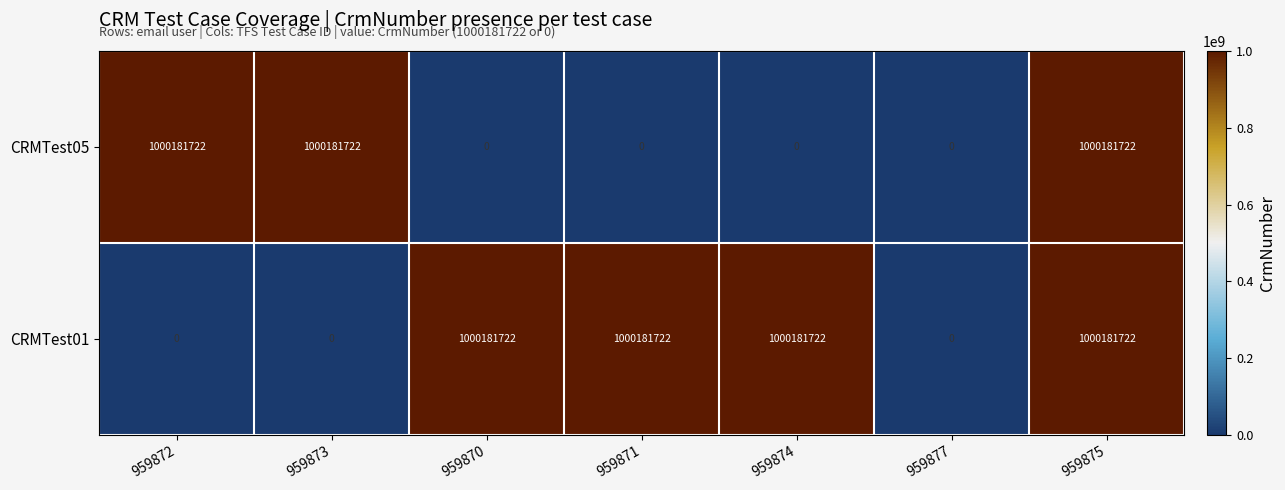

What is the greatest value displayed?

1000181722